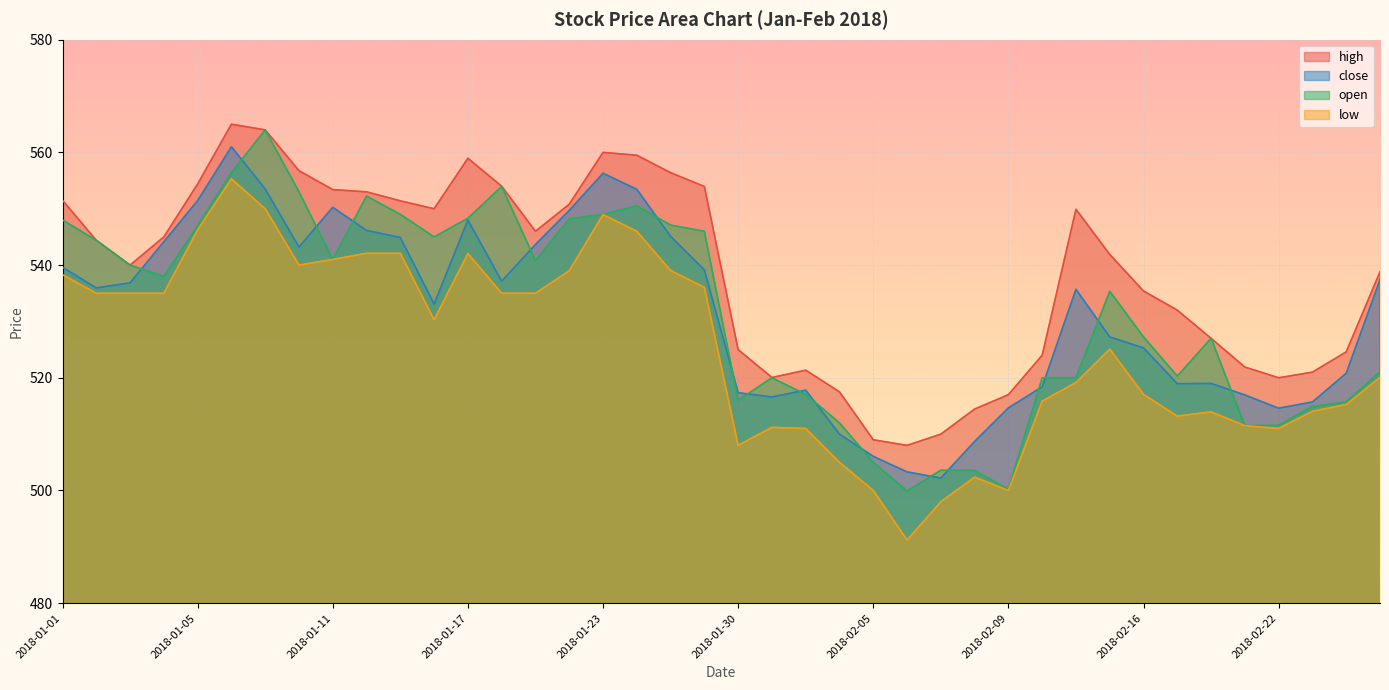

At which category is the sum across all series the highest?

2018-01-08